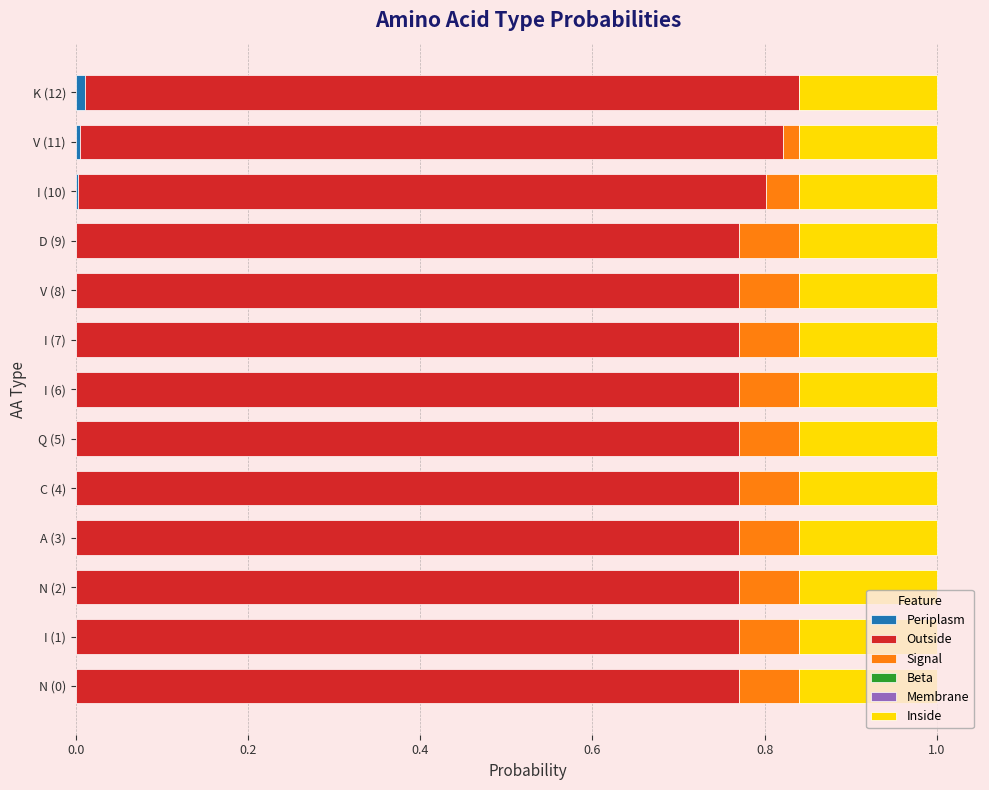

What is the total value across all series at Q (5)?

1.0